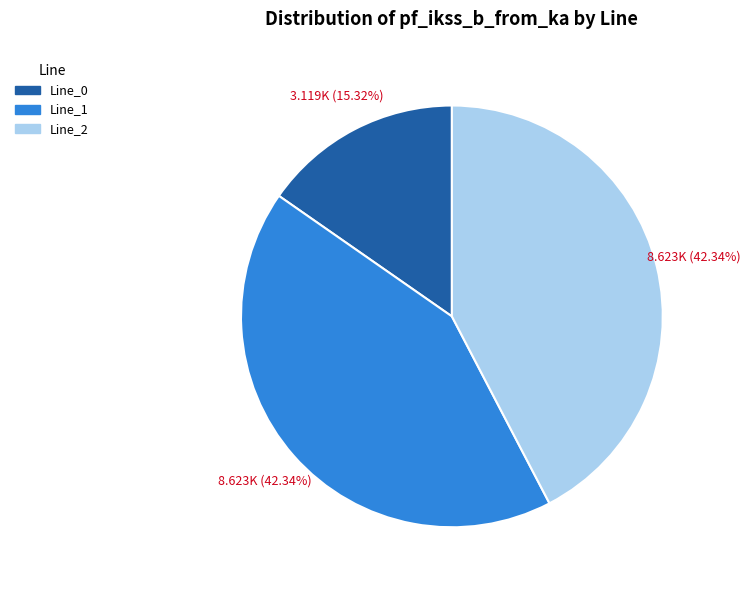

Approximately how many times larger is the value at Line_2 compared to Line_1?

1.0